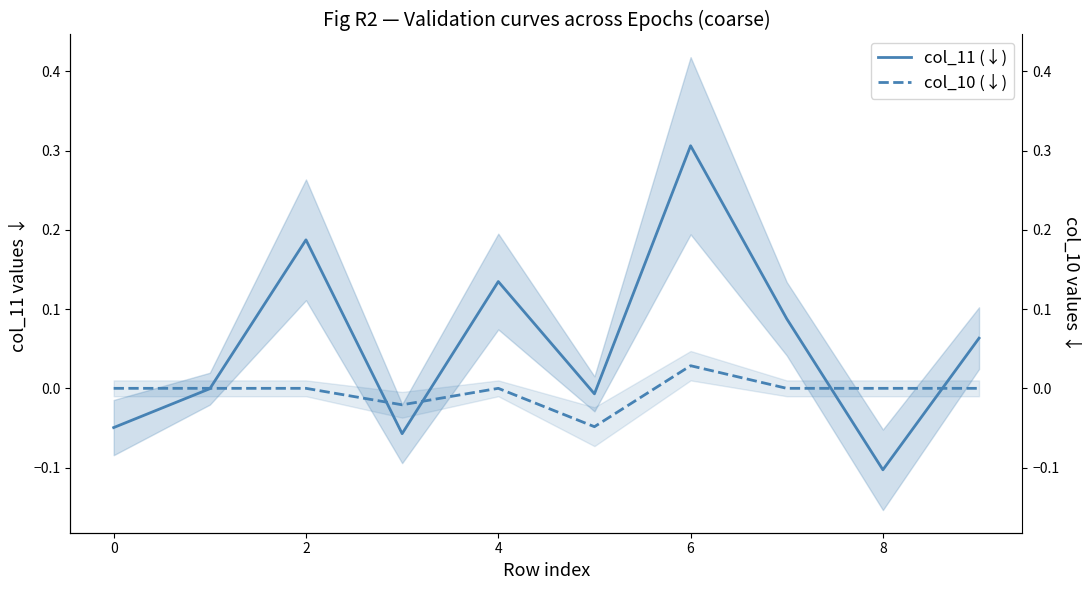

True or false: col_11 (↓) and col_10 (↓) intersect in this chart.

True